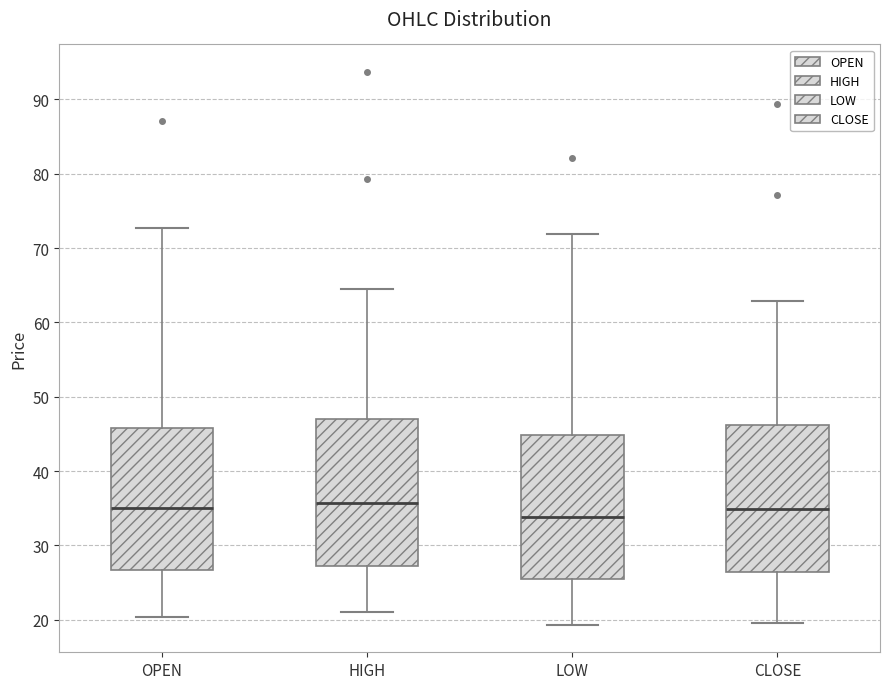

Where does the upper whisker of the box for LOW end on the y-axis? The values are not printed on the chart, so give them approximately, as read against the axis.

72